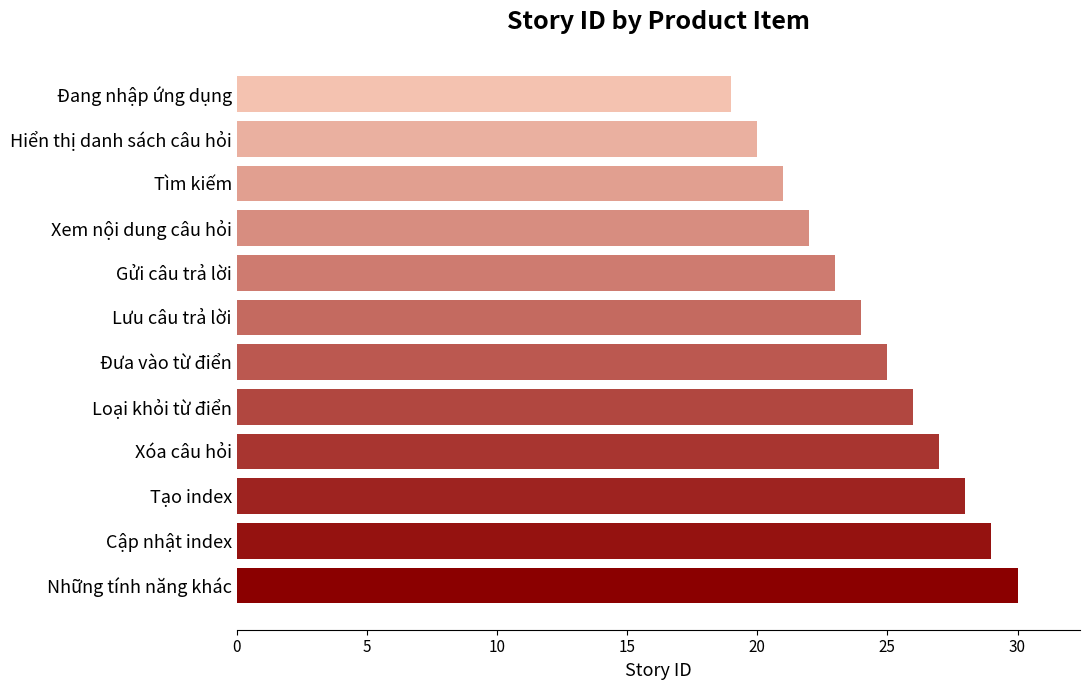

List the labels in order of value, largest first.

Những tính năng khác, Cập nhật index, Tạo index, Xóa câu hỏi, Loại khỏi từ điển, Đưa vào từ điển, Lưu câu trả lời, Gửi câu trả lời, Xem nội dung câu hỏi, Tìm kiếm, Hiển thị danh sách câu hỏi, Đang nhập ứng dụng